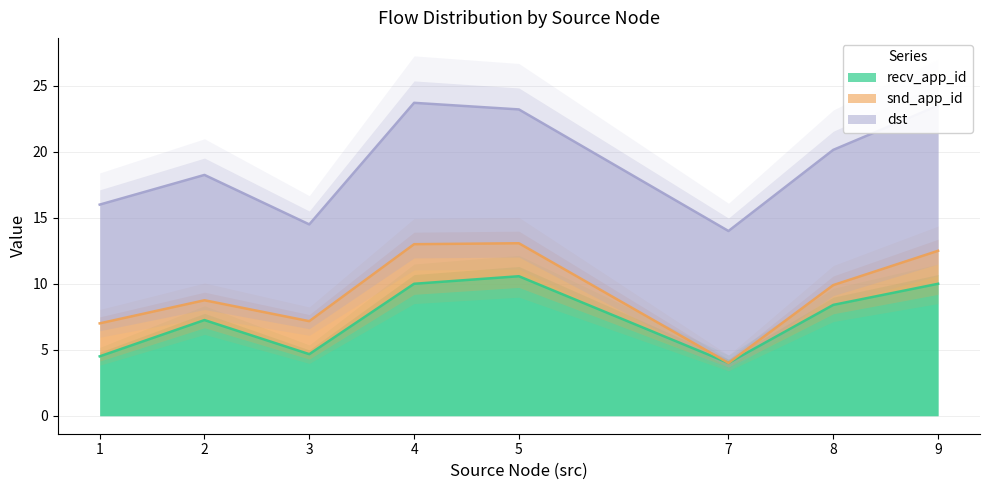

What is the minimum value for recv_app_id?

4.0